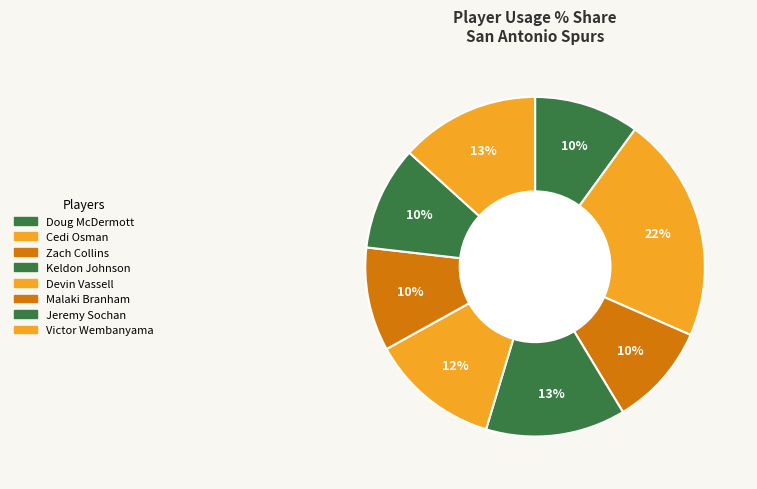

Count the number of slices in the pie.

8